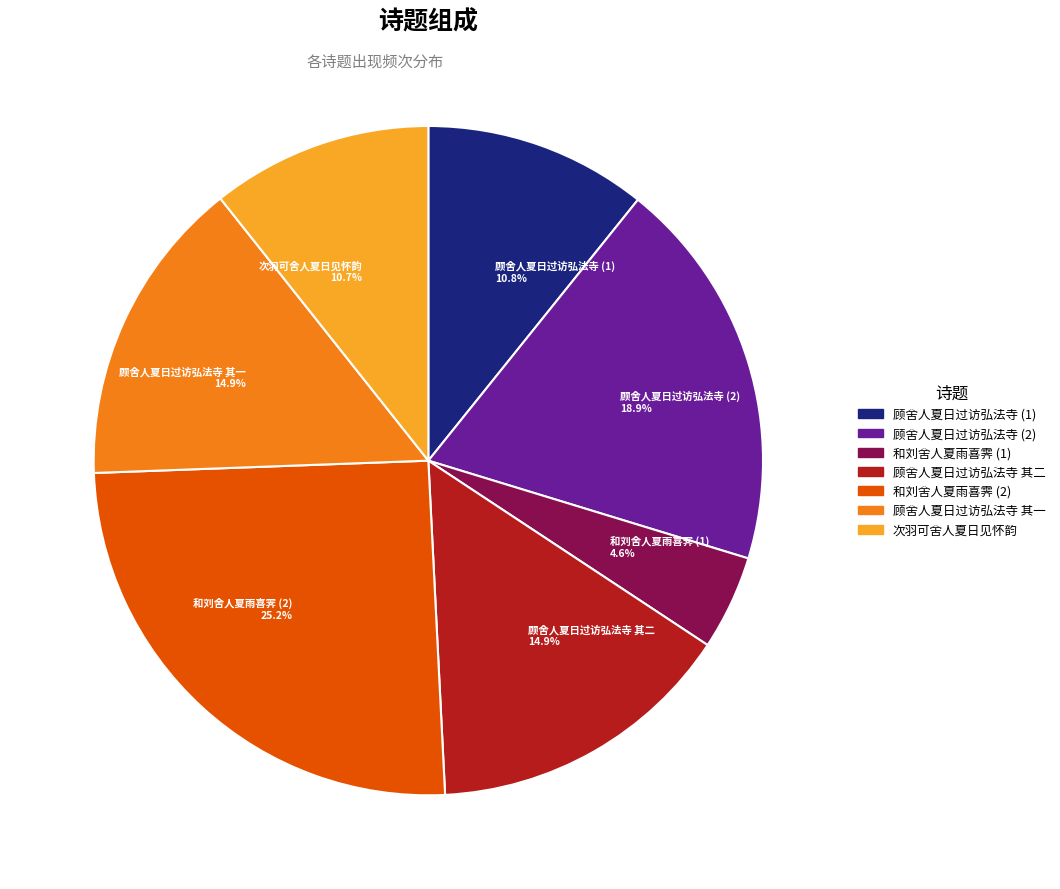

How many slices are in this pie chart?

7